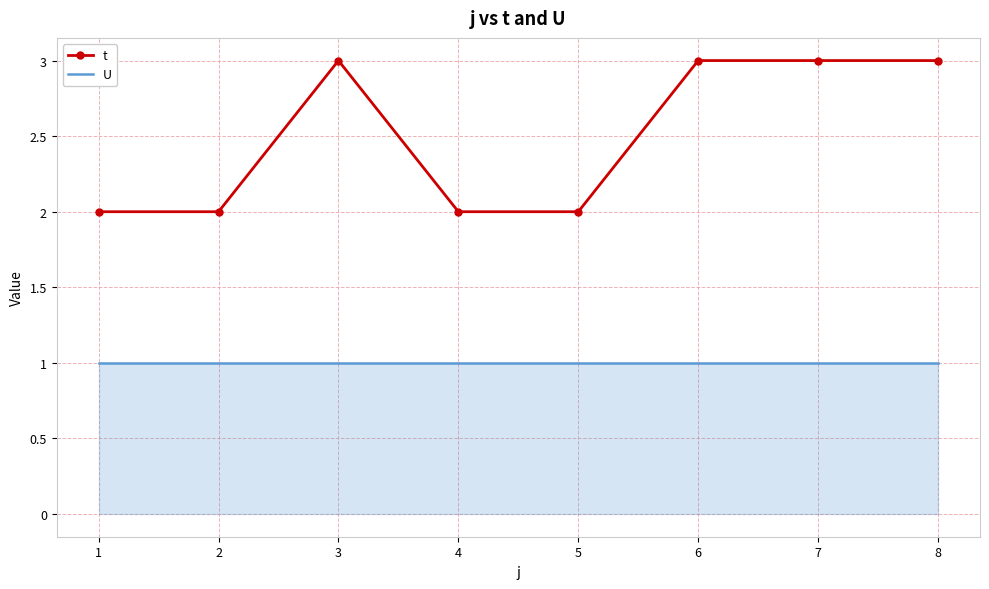

Is it true that t equals 2 at 8?

False